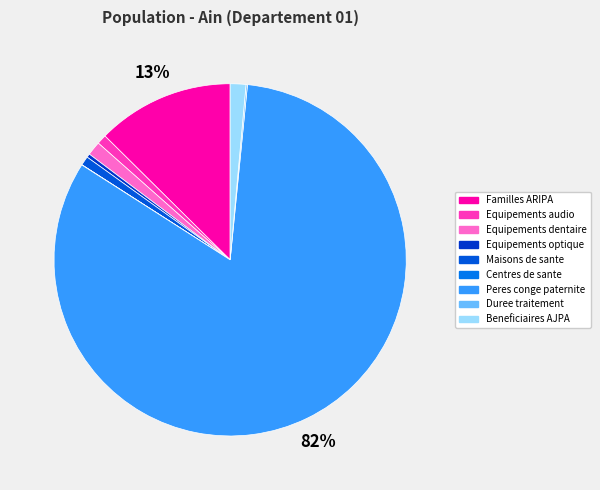

What portion of the pie excludes Familles ARIPA?

87.4%